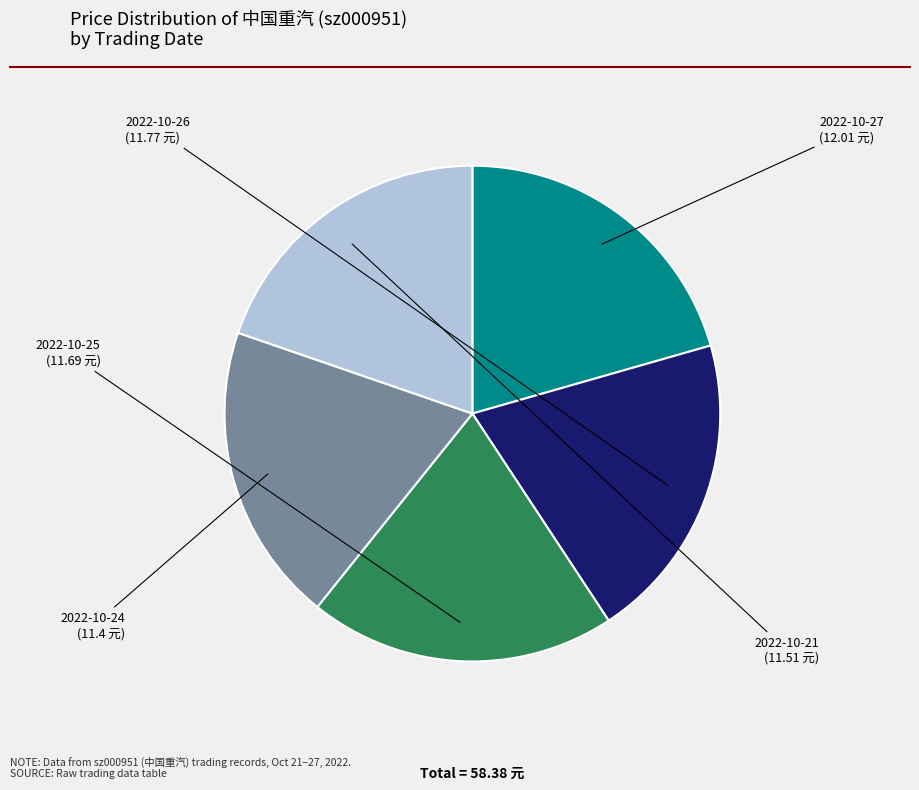

Approximately how many times larger is the value at 2022-10-24 compared to 2022-10-21?

1.0